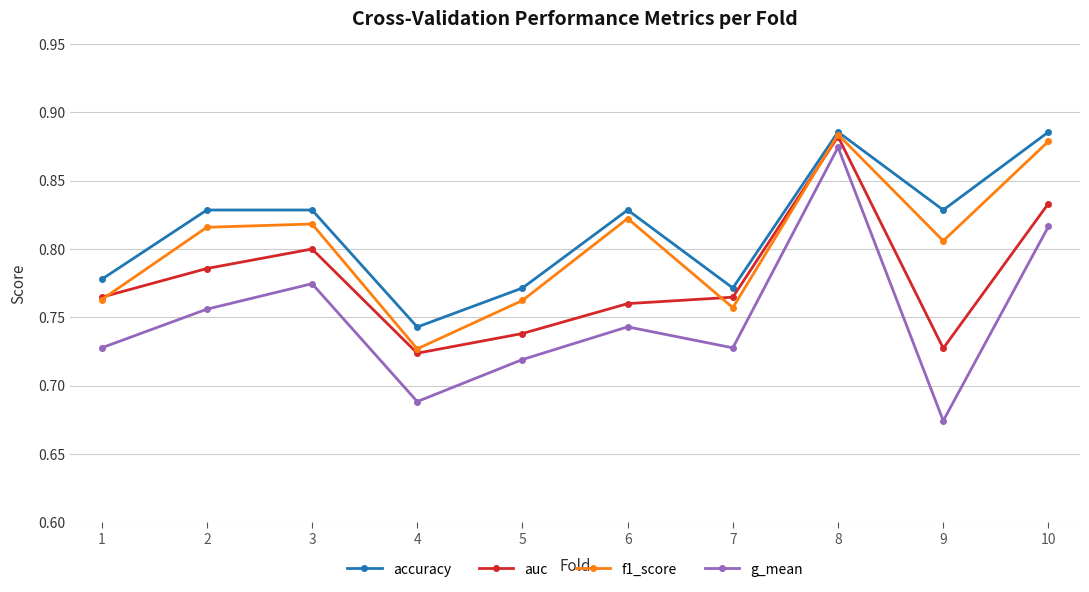

True or false: g_mean has a value of 1.1 at 1.

False